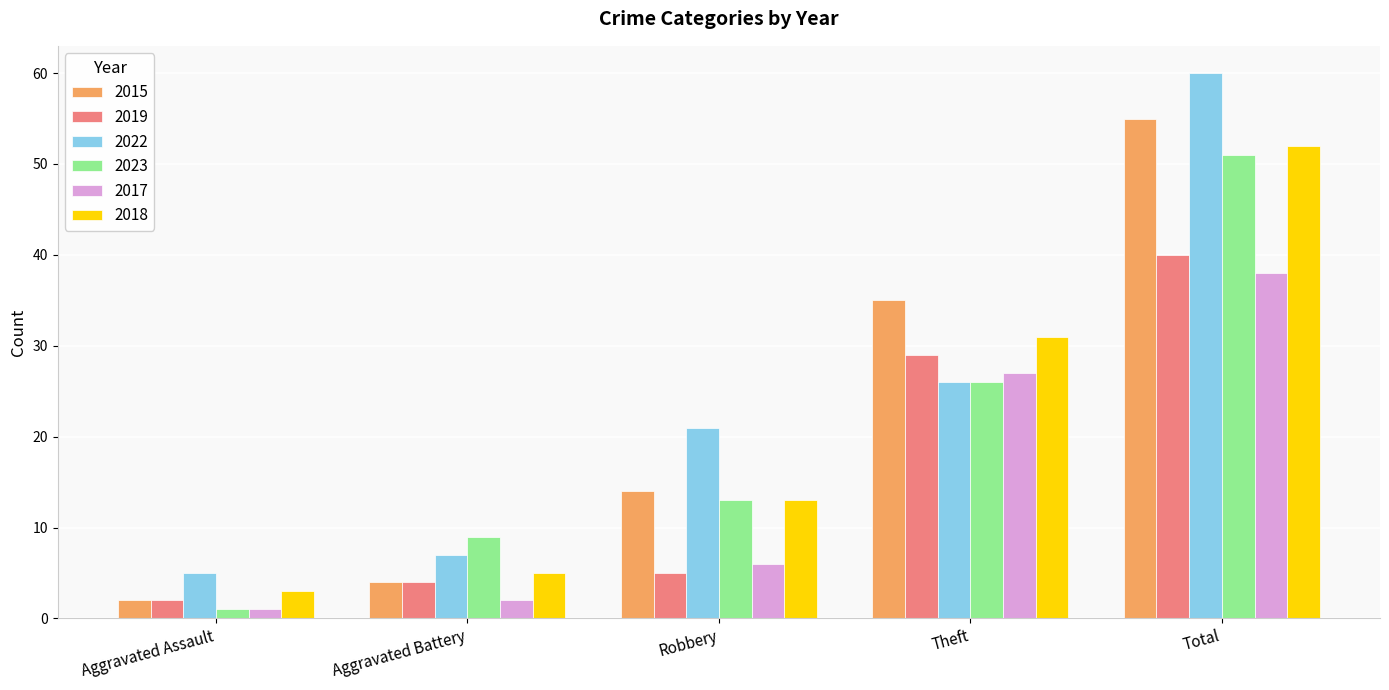

Which series has the largest range (max minus min)?

2022